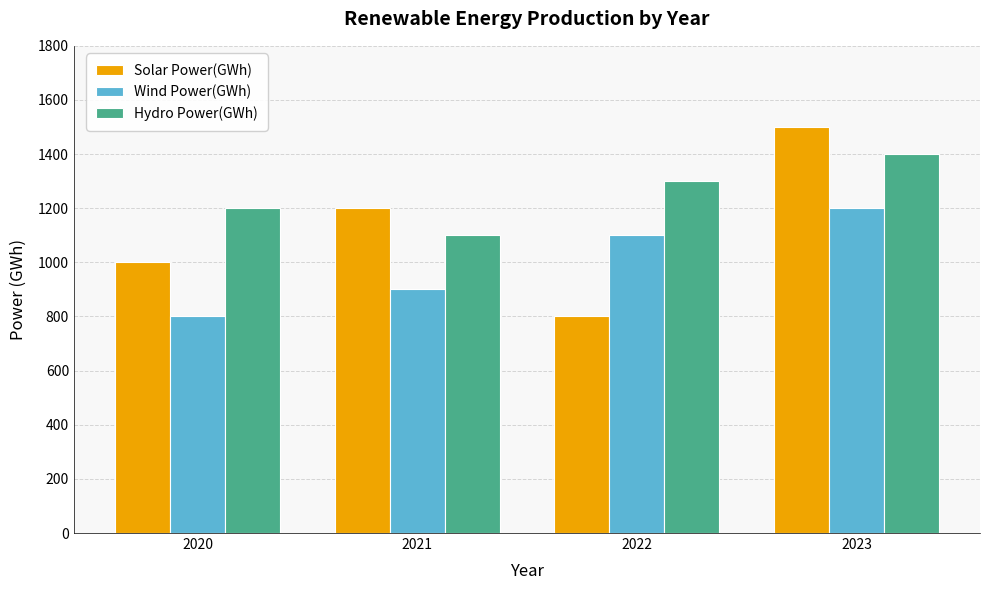

At which label does Hydro Power(GWh) reach its peak?

2023